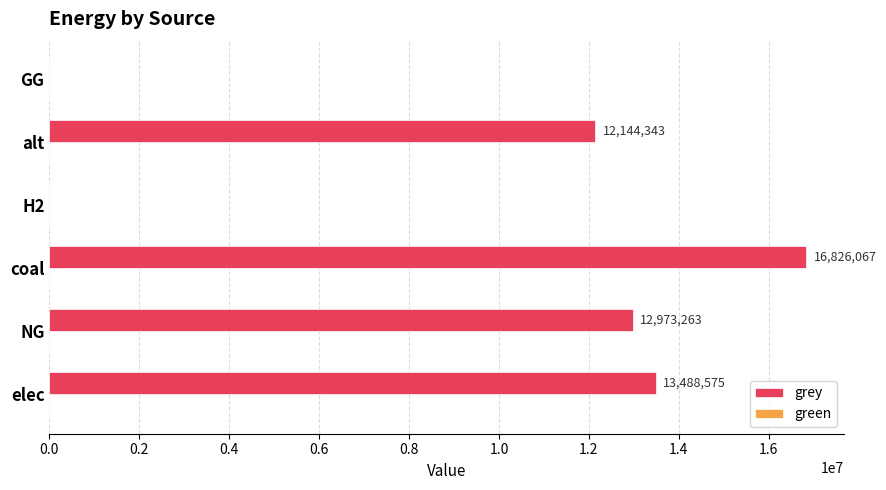

Which has a higher value, NG or coal?

coal